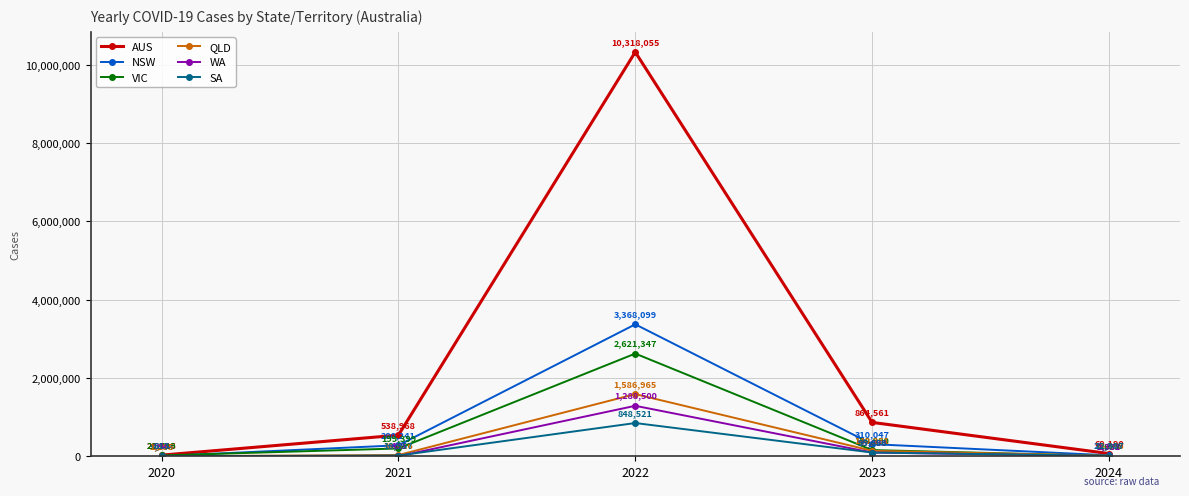

How many interior local valleys does the WA series have?

1